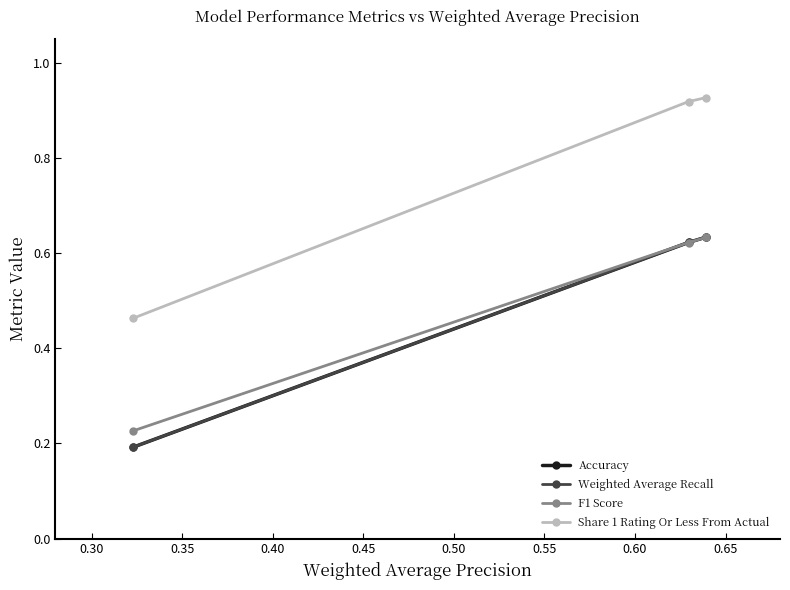

Rank the series by their maximum value, from highest to lowest.

Share 1 Rating Or Less From Actual, Accuracy, Weighted Average Recall, F1 Score